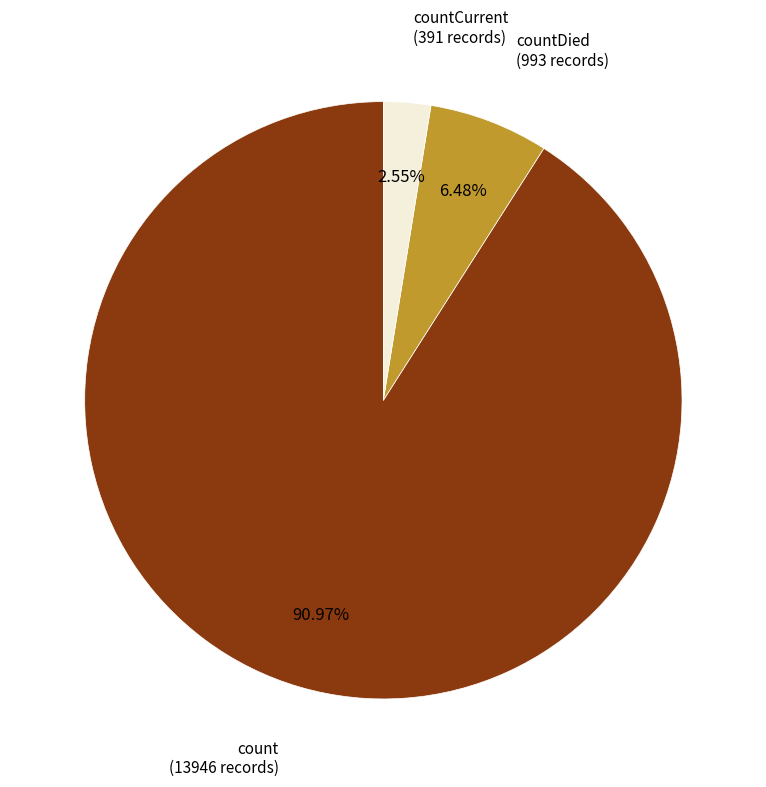

Is count the majority of the pie?

Yes